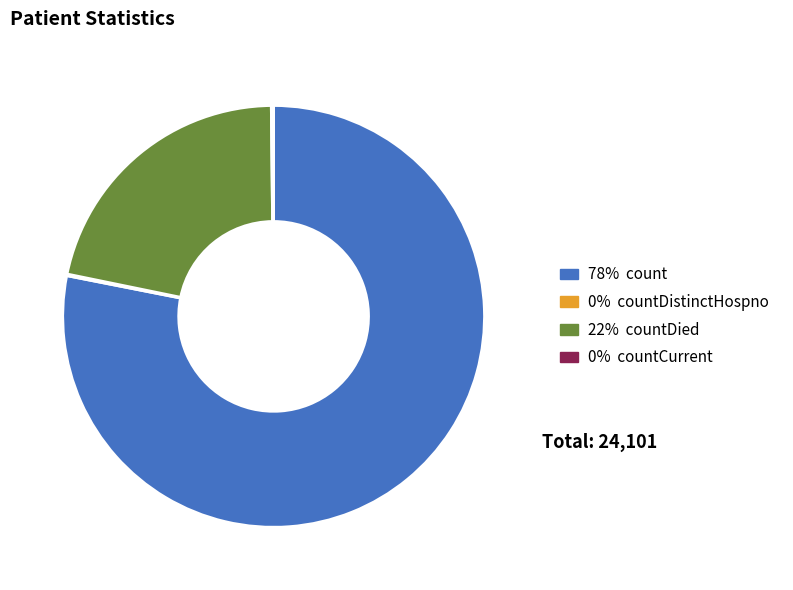

Does any single category account for the majority?

Yes